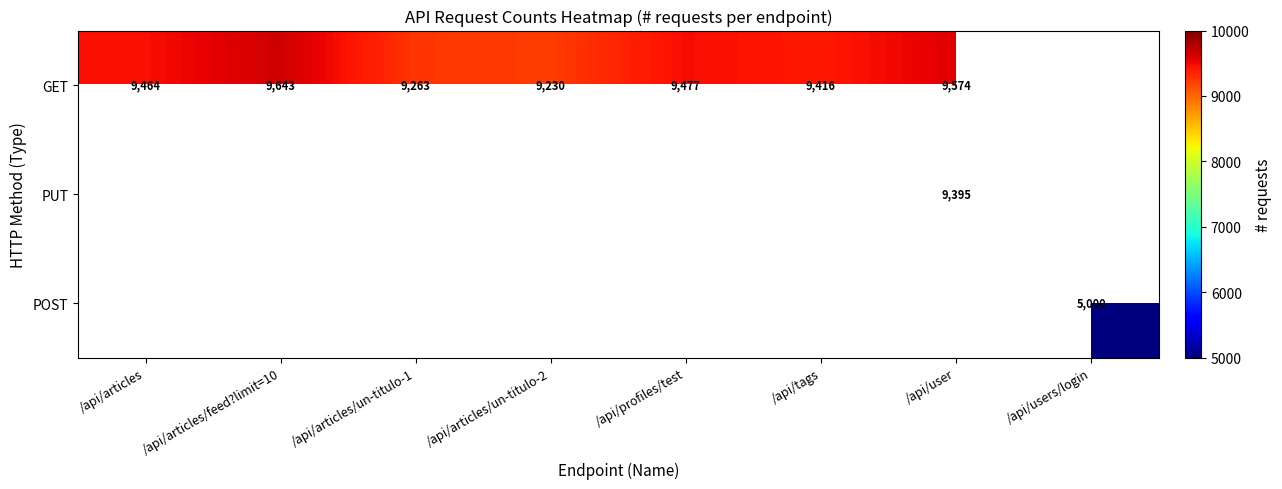

True or false: GET has a value of 9574 at /api/user.

True